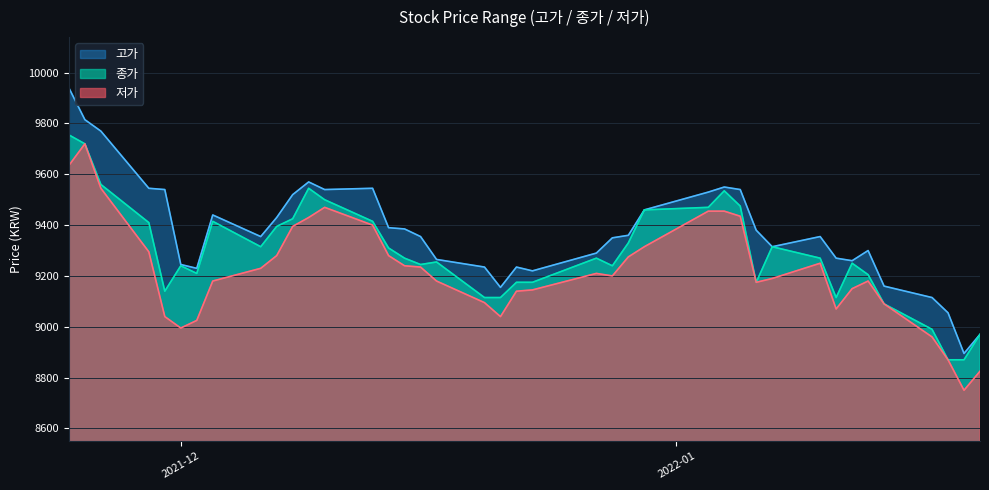

At how many categories does at least one series exceed 9558?

4